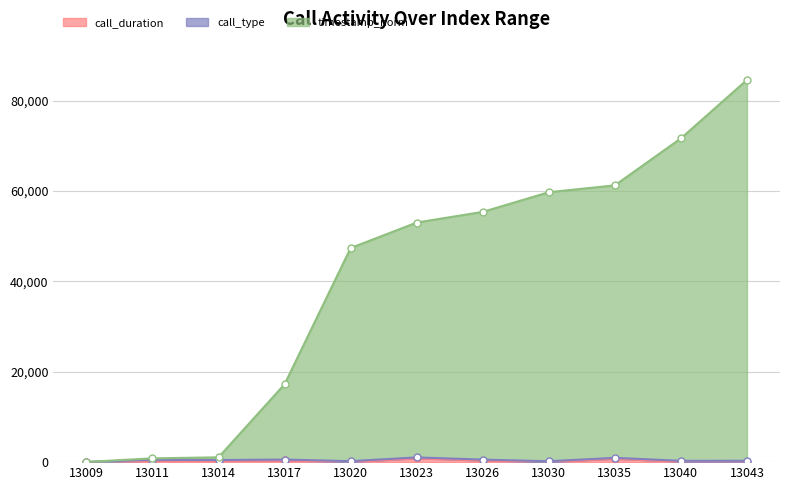

At which label does timestamp_norm first exceed 53027?

13023